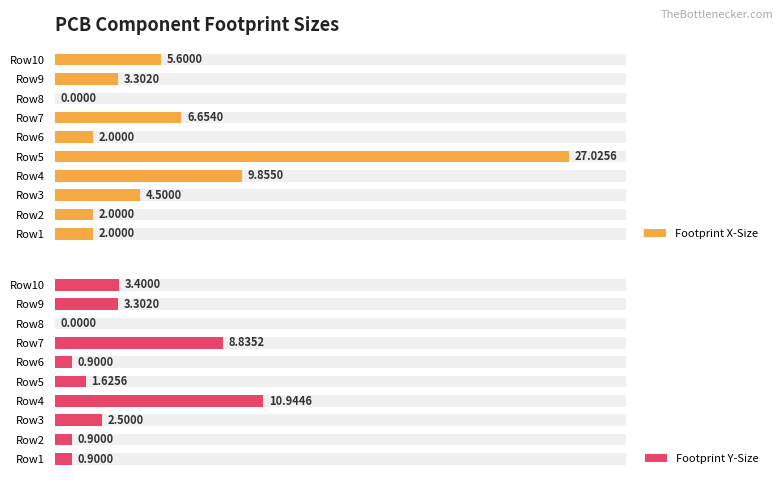

Does the chart contain any negative values?

No